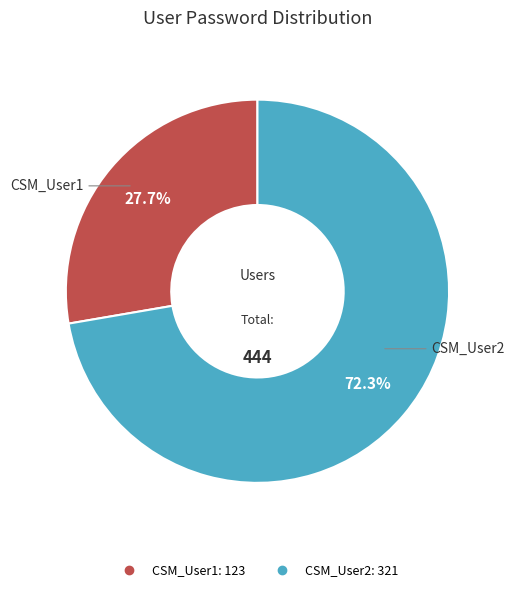

Does CSM_User2 account for over 50% of the chart?

Yes